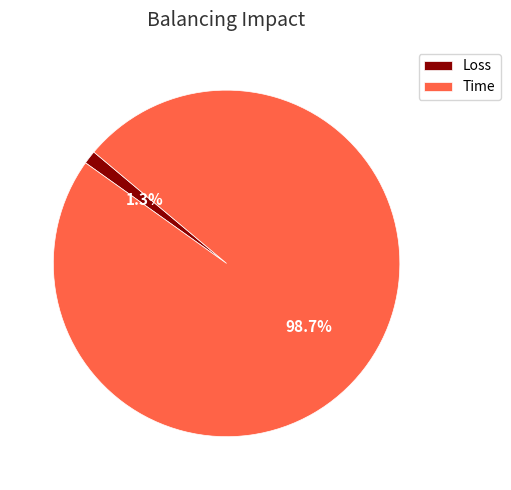

True or false: Time accounts for 99% of the total.

True